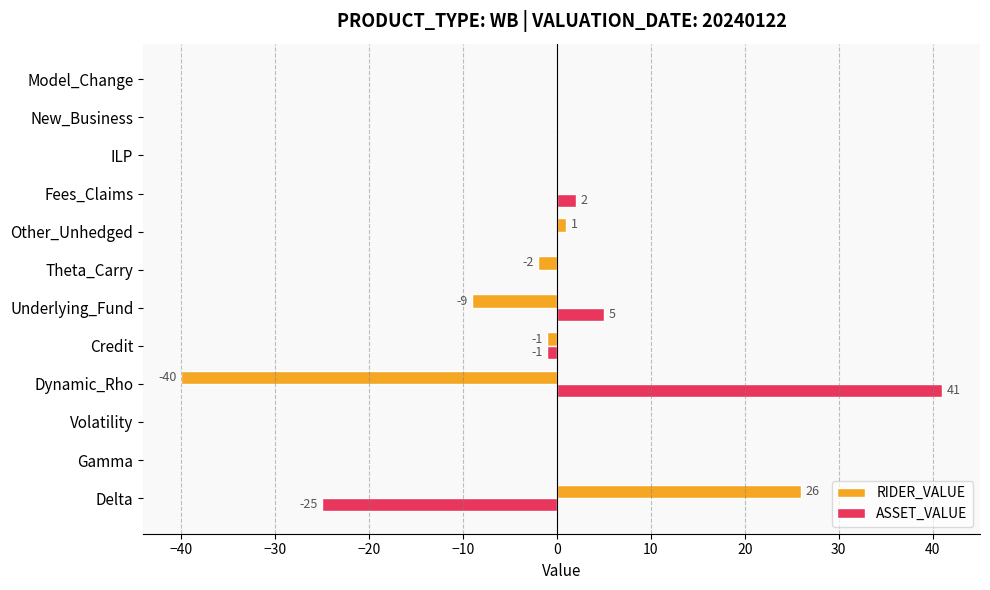

Which series has the largest total across all categories?

ASSET_VALUE